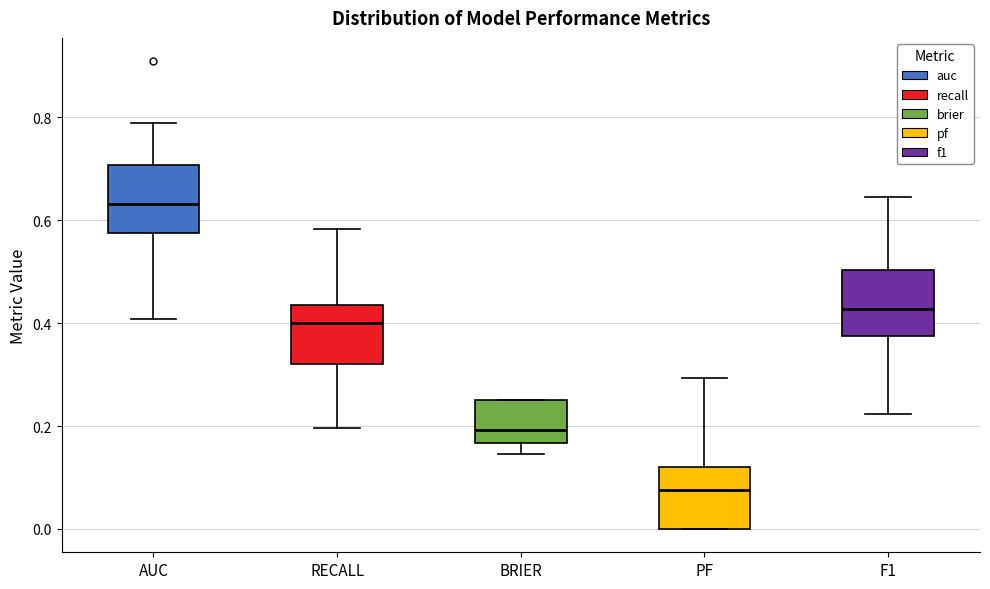

Reading left to right, transcribe this box plot: for each box, give where its median line is, the range the box spans, and where its two whiskers end, as read against the y-axis. The values are not printed on the chart, so give them approximately, as read against the axis.

AUC: median 0.64, box 0.58 to 0.70, whiskers 0.40 to 0.78
RECALL: median 0.40, box 0.32 to 0.44, whiskers 0.20 to 0.58
BRIER: median 0.20, box 0.16 to 0.26, whiskers 0.14 to 0.26
PF: median 0.08, box 0.00 to 0.12, whiskers 0.00 to 0.30
F1: median 0.42, box 0.38 to 0.50, whiskers 0.22 to 0.64